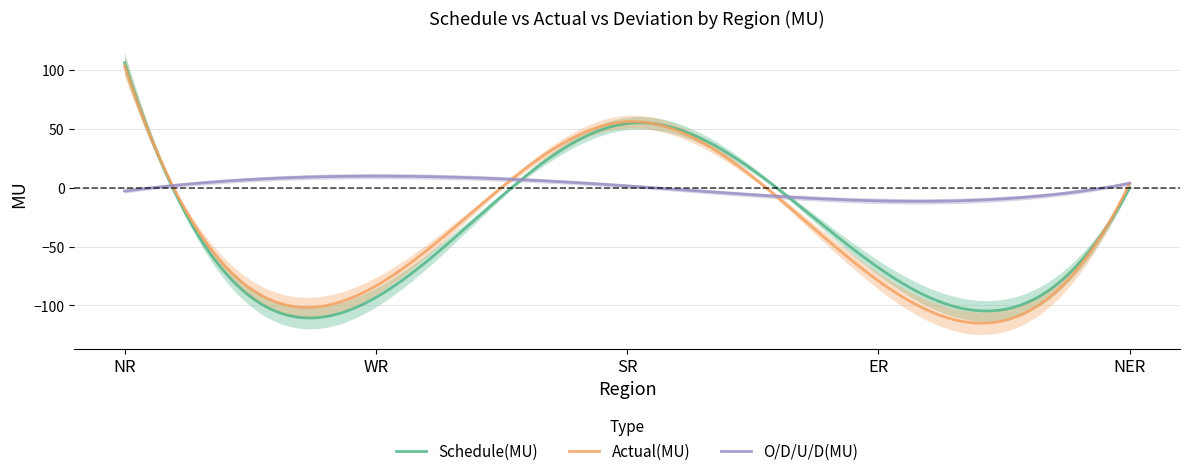

Which label corresponds to the smallest value in the chart?

WR